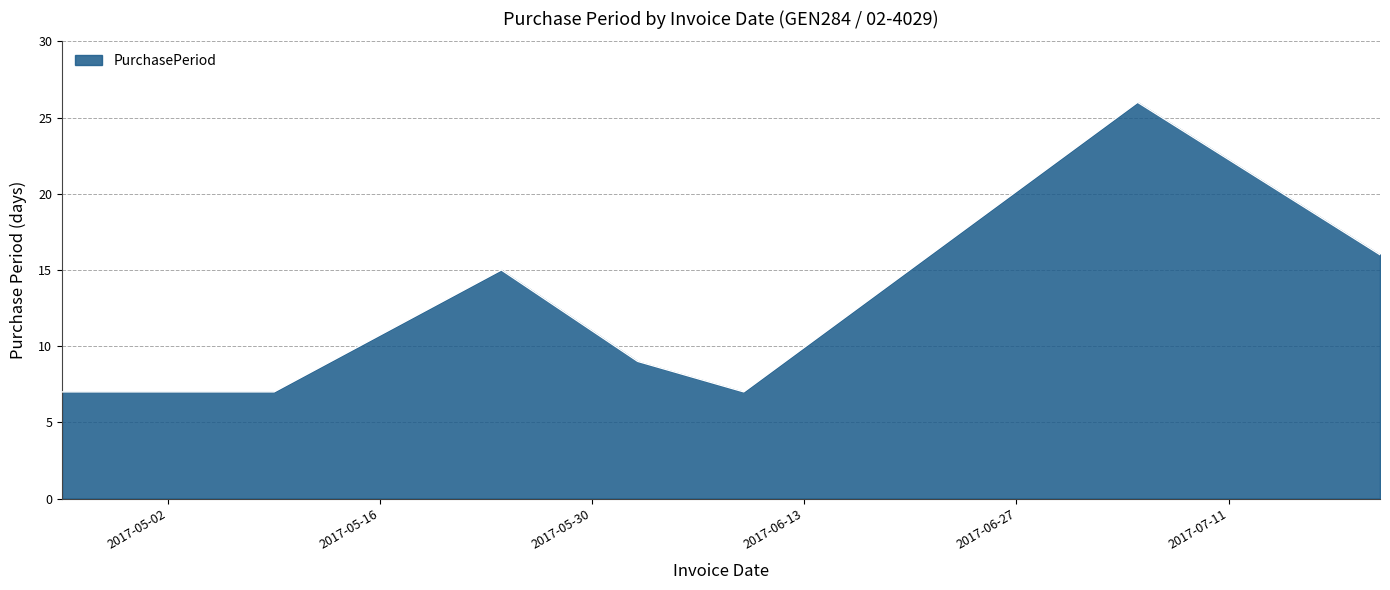

True or false: there are more than 1 points higher than both neighbors.

True